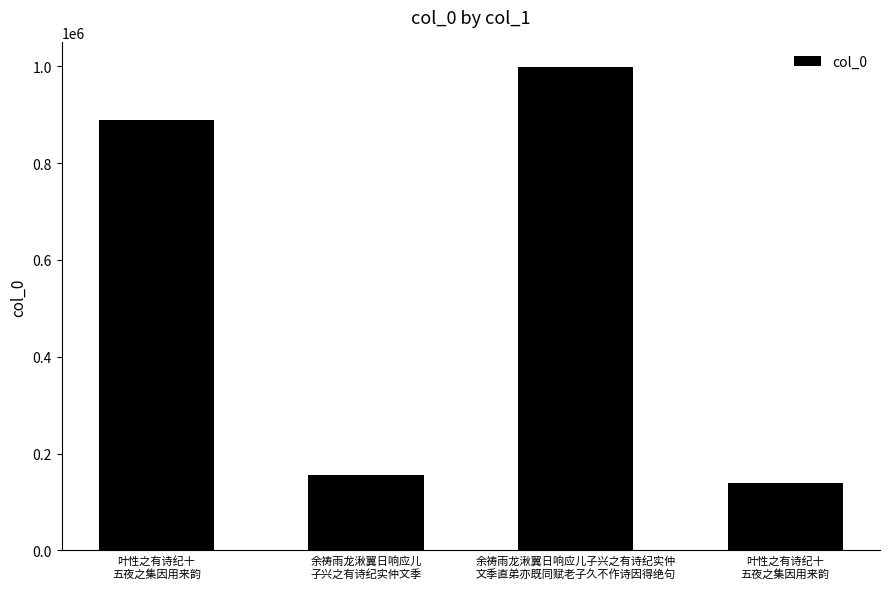

Are the bars horizontal?

No